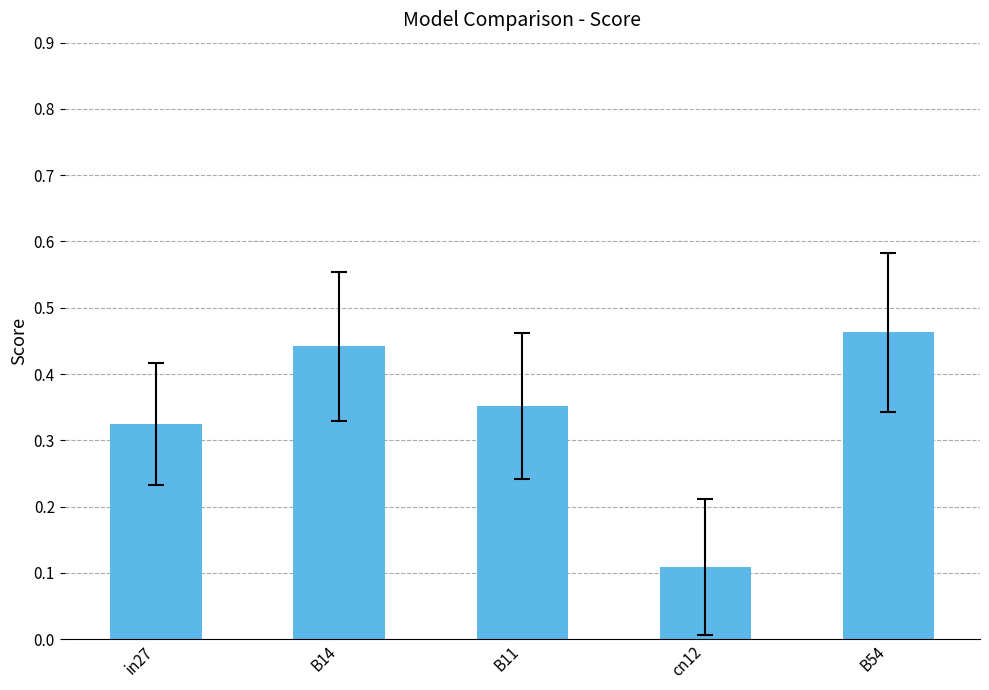

What is the sum of all values?

1.7